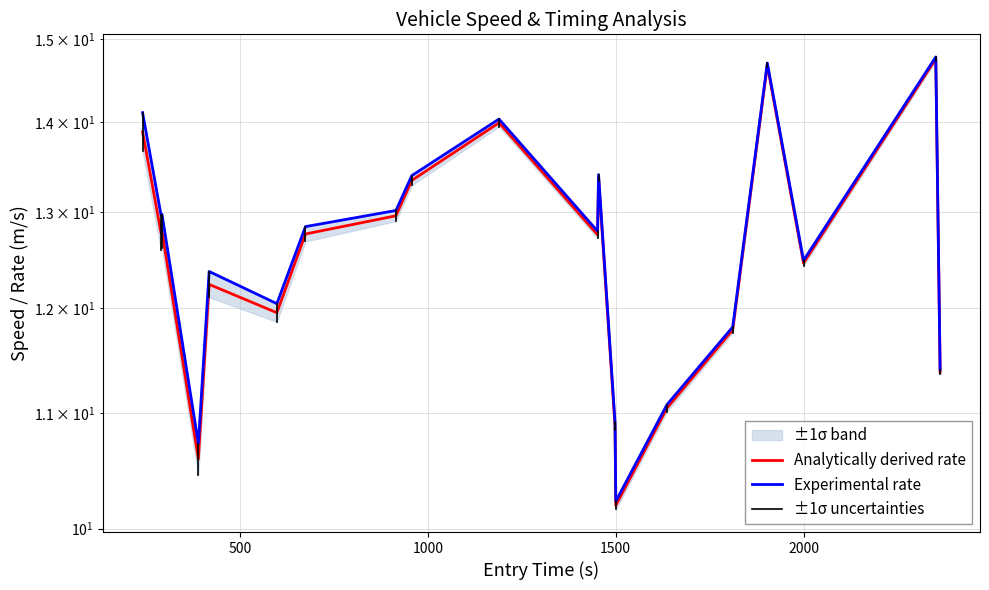

Count the number of categories in the chart.

20